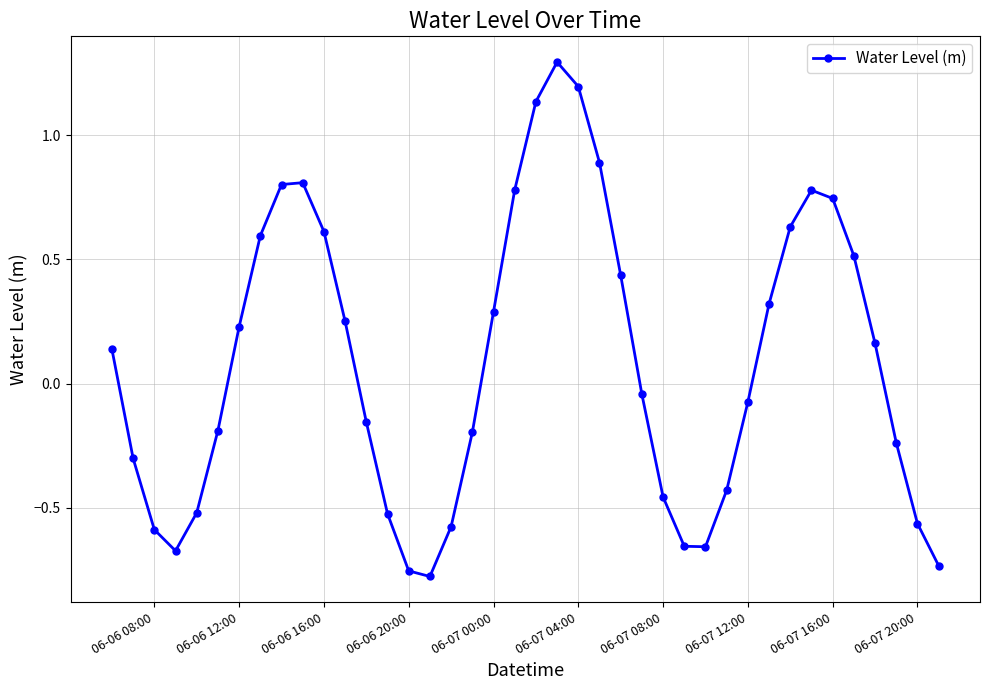

What is the difference between the second highest and minimum values?

2.0